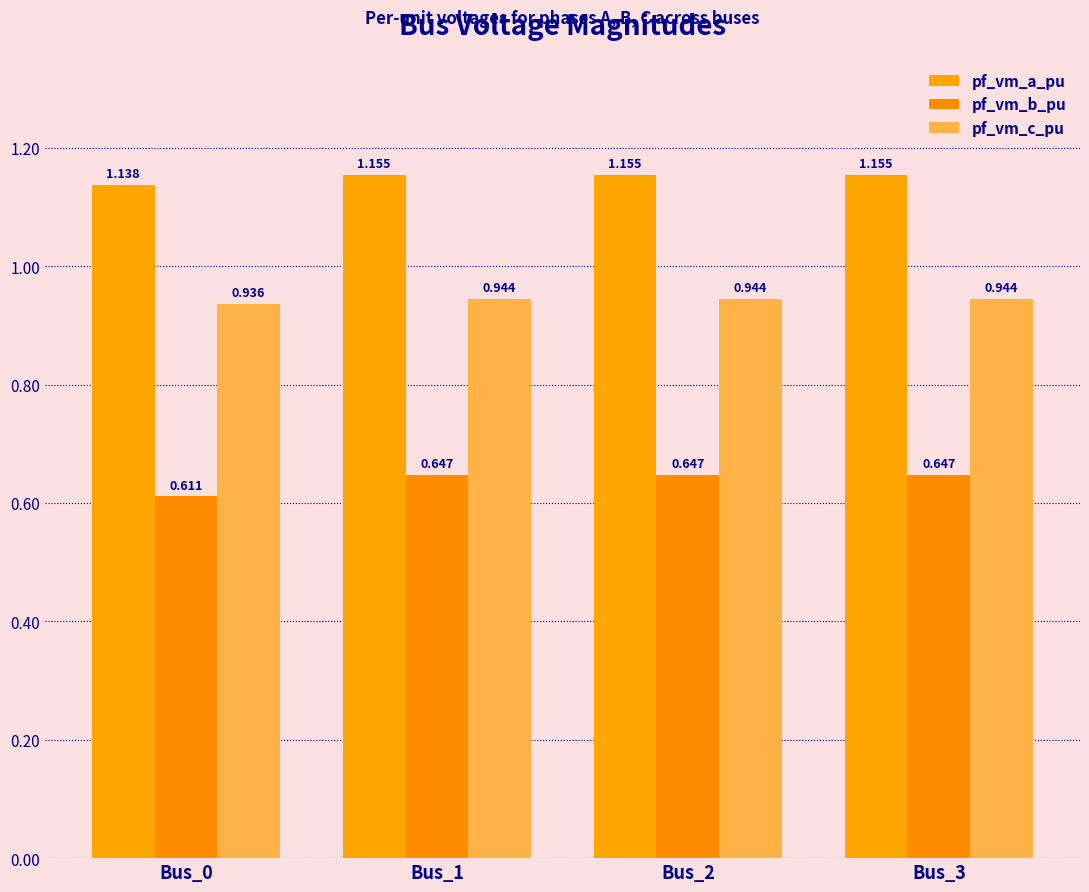

Count the pf_vm_a_pu values in the range 1 to 2.

4